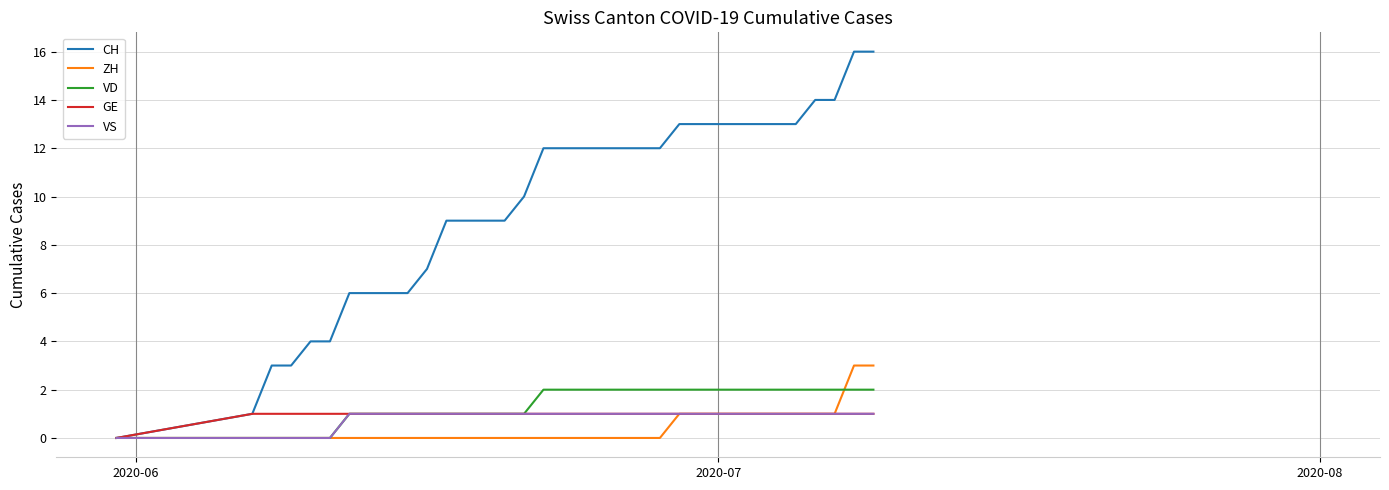

What is the average value of the VS series?

1